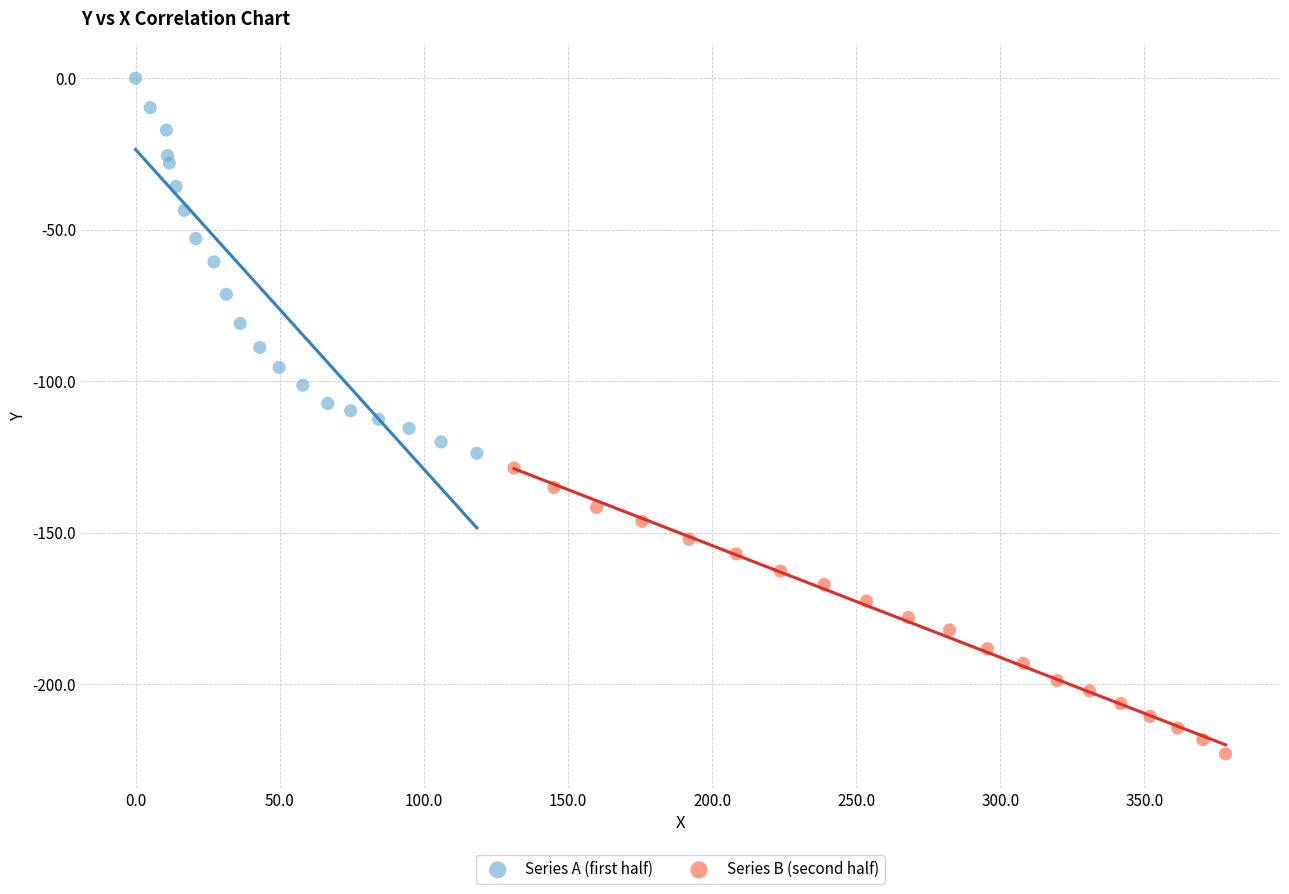

Which series has the widest spread of Y values?

Series A (first half)